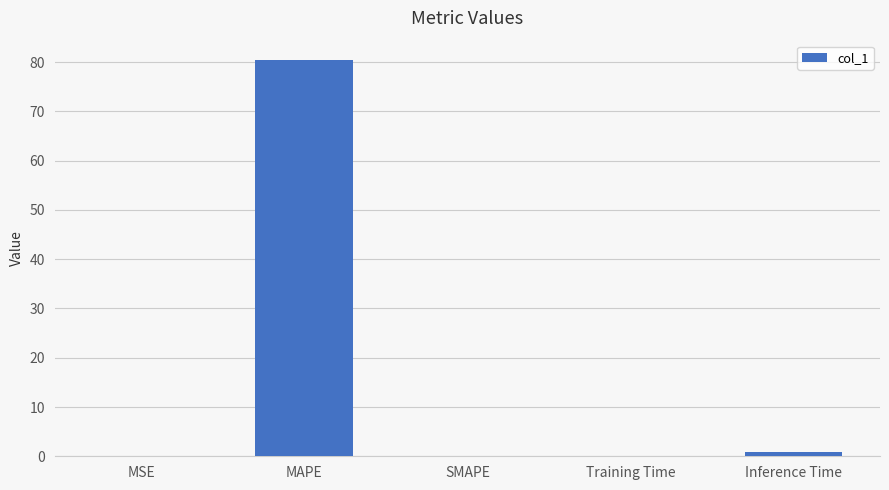

What is the greatest value displayed?

80.4